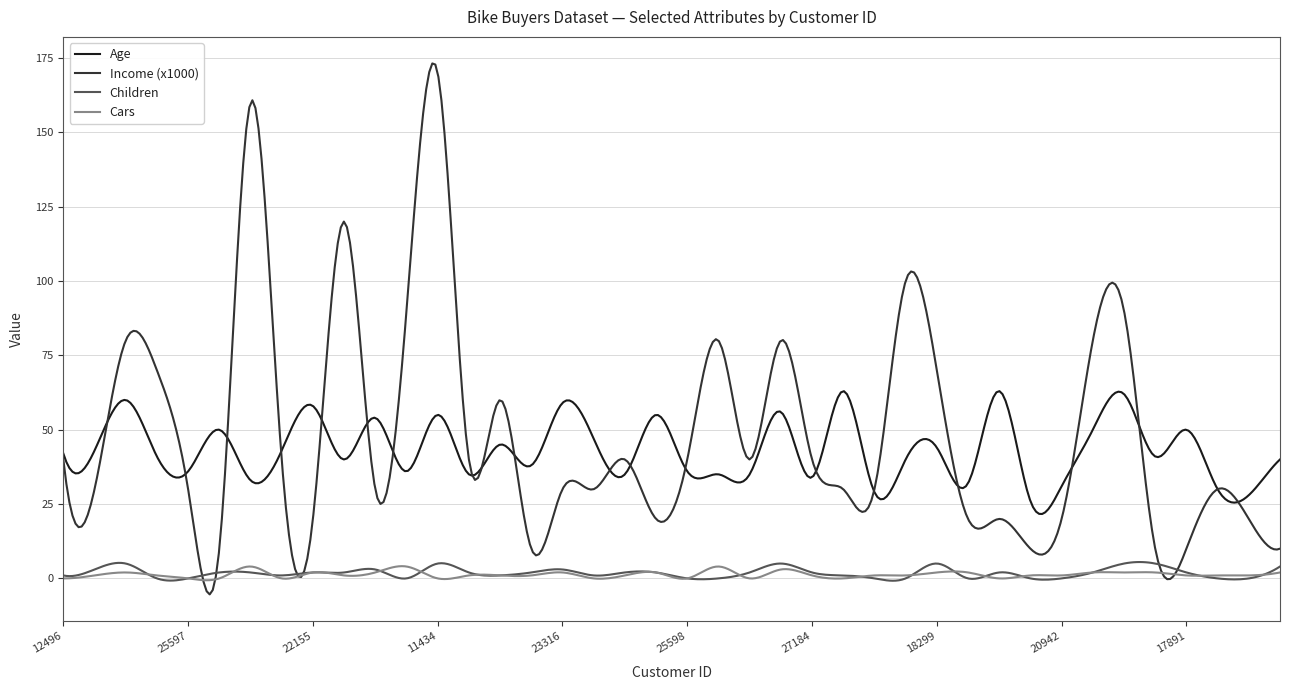

Which series has the largest range (max minus min)?

Income (x1000)